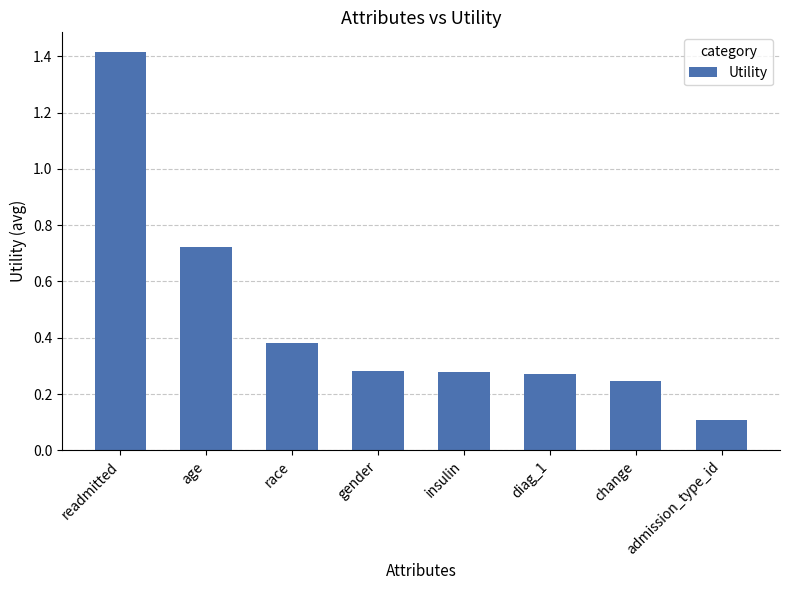

What is the average value?

0.5